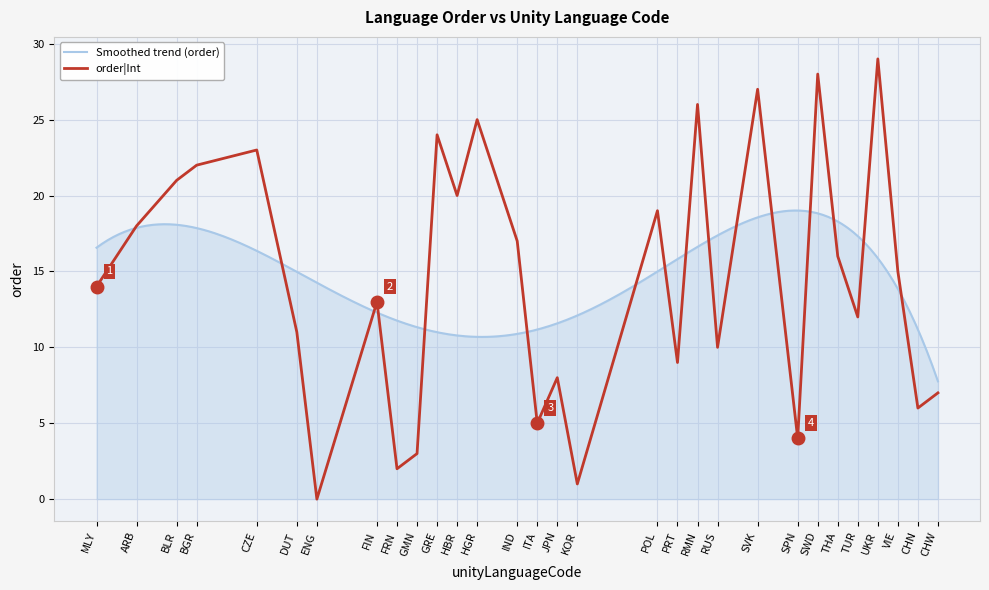

At which category does the chart reach its minimum across all series?

ENG